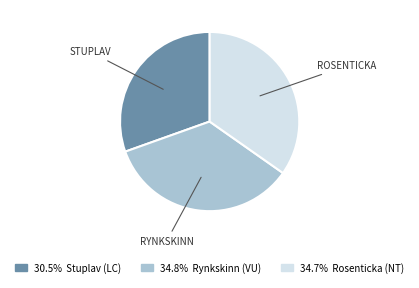

How many slices are in this pie chart?

3